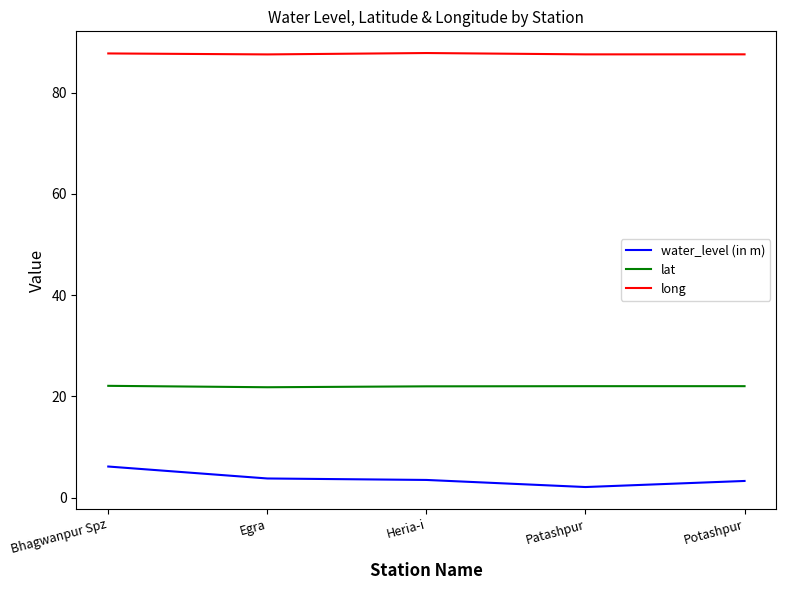

What is the total value across all series at Potashpur?

112.9